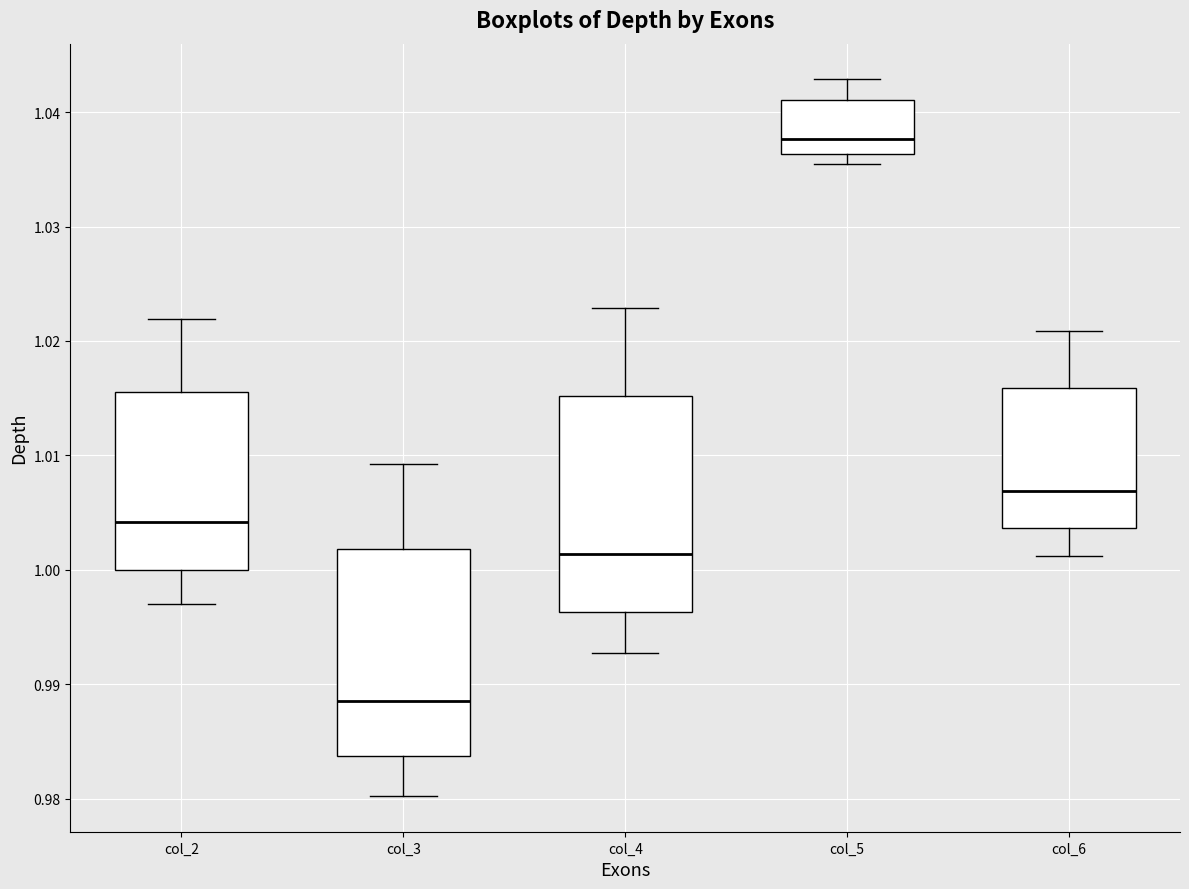

Reading left to right, transcribe this box plot: for each box, give where its median line is, the range the box spans, and where its two whiskers end, as read against the y-axis. The values are not printed on the chart, so give them approximately, as read against the axis.

col_2: median 1.004, box 1.000 to 1.016, whiskers 0.997 to 1.022
col_3: median 0.989, box 0.984 to 1.002, whiskers 0.980 to 1.009
col_4: median 1.001, box 0.996 to 1.015, whiskers 0.993 to 1.023
col_5: median 1.038, box 1.036 to 1.041, whiskers 1.035 to 1.043
col_6: median 1.007, box 1.004 to 1.016, whiskers 1.001 to 1.021